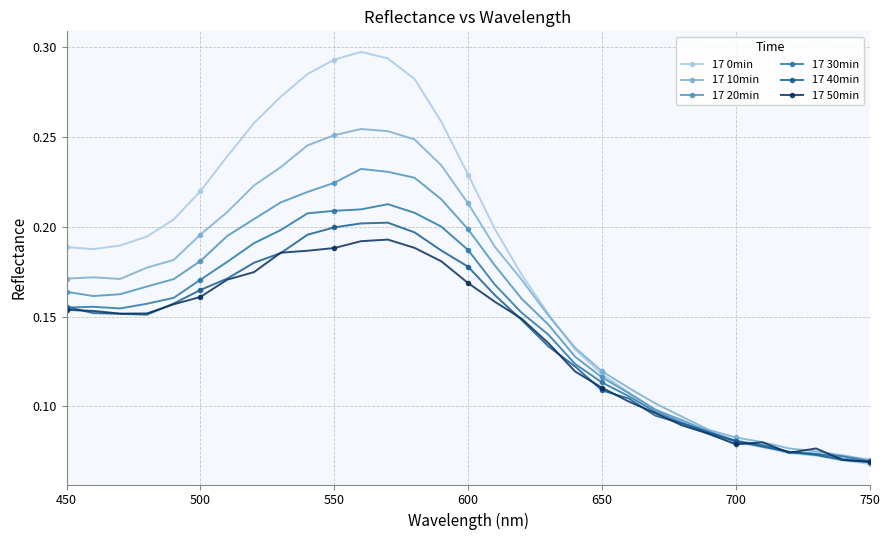

Which series has the largest total across all categories?

17 0min